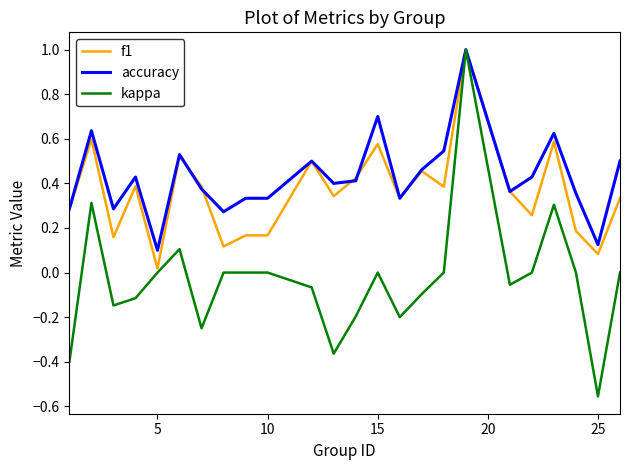

True or false: kappa has more than 1 interior local peaks.

True